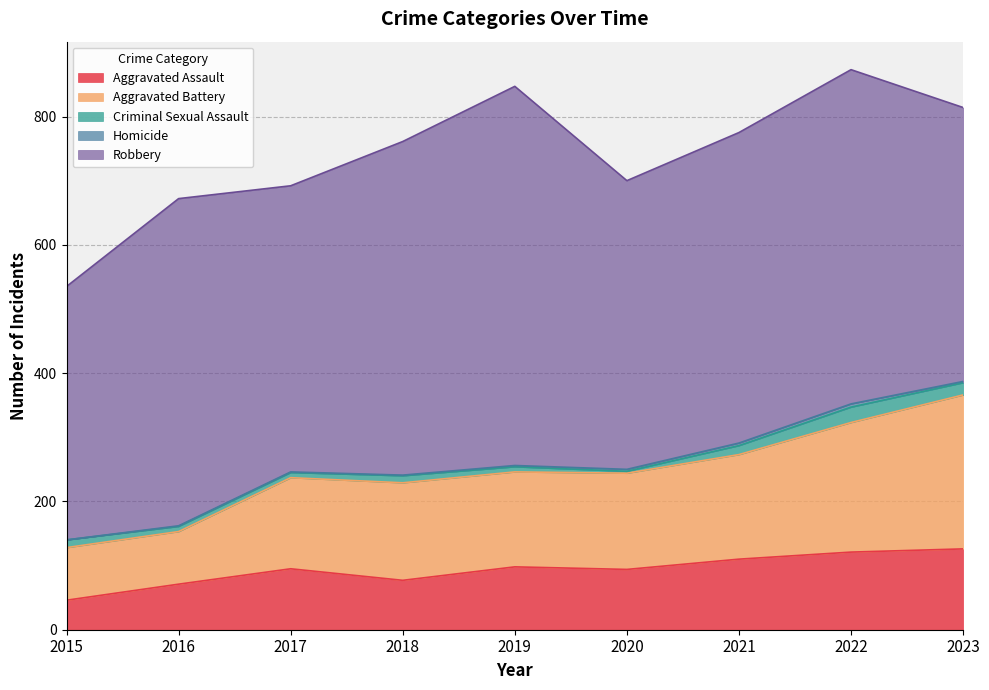

True or false: Homicide and Aggravated Battery cross at least once.

False